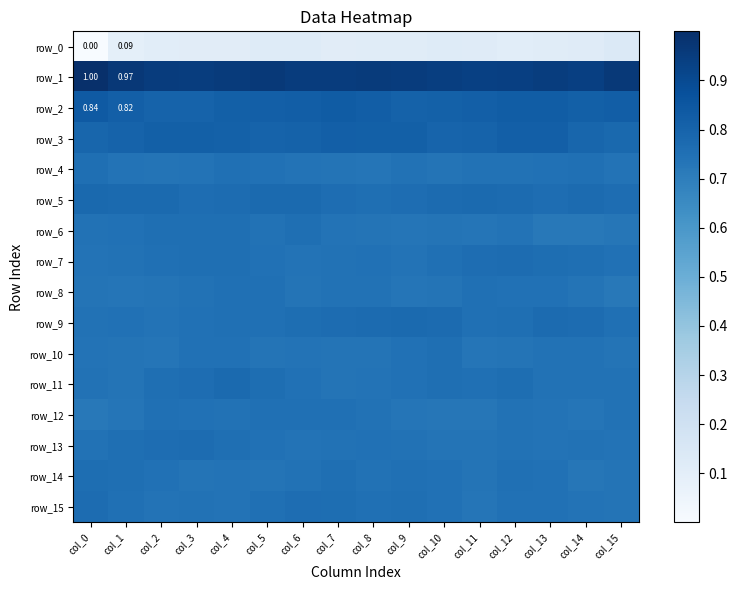

Between col_4 and col_8, which series saw the biggest shift?

row_11